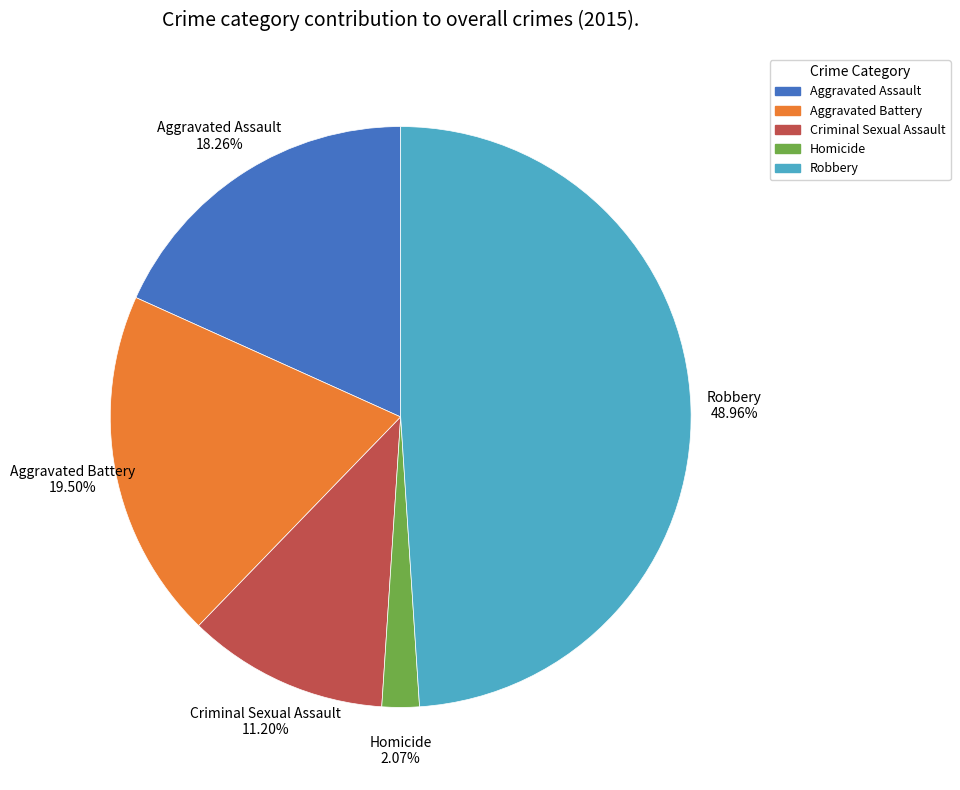

Do Criminal Sexual Assault and Aggravated Battery together represent more than half of the pie?

No